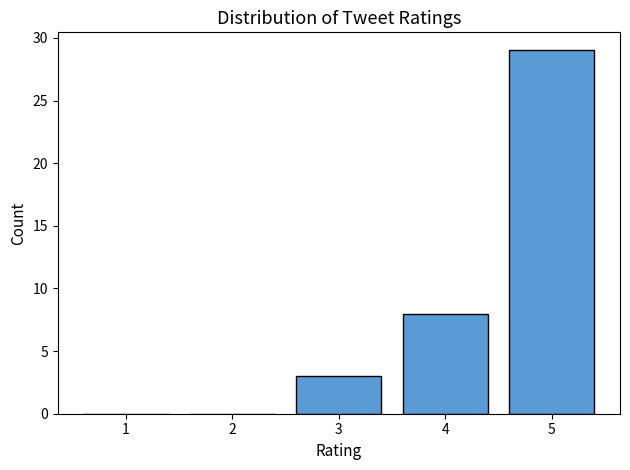

Reading left to right, what are all the values shown in this chart?

1=0	2=0	3=3	4=8	5=29